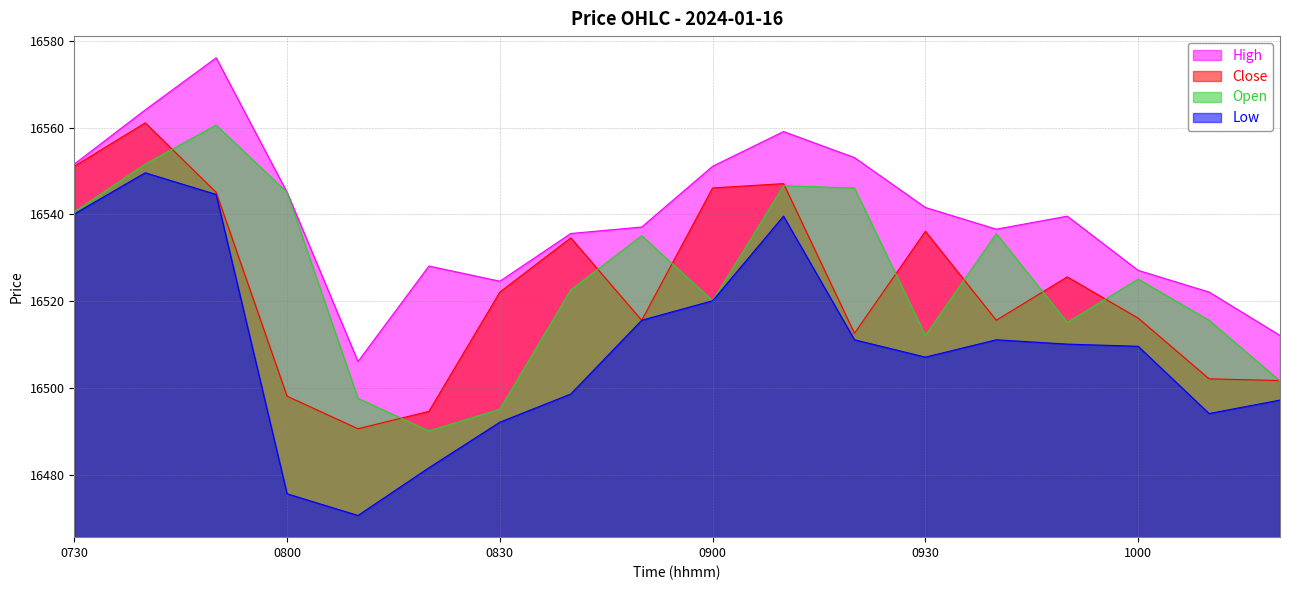

The High series shows 16551.6 at 0730. True or false?

True